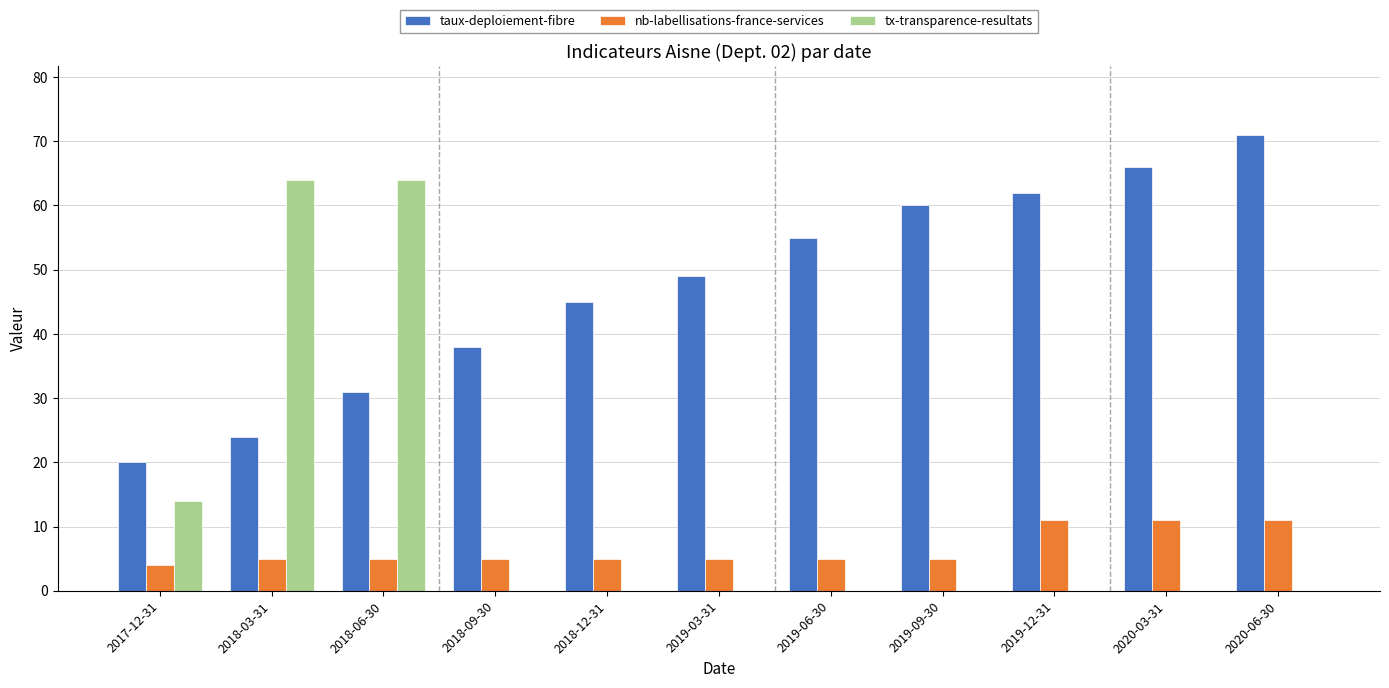

The taux-deploiement-fibre series shows 55 at 2019-06-30. True or false?

True